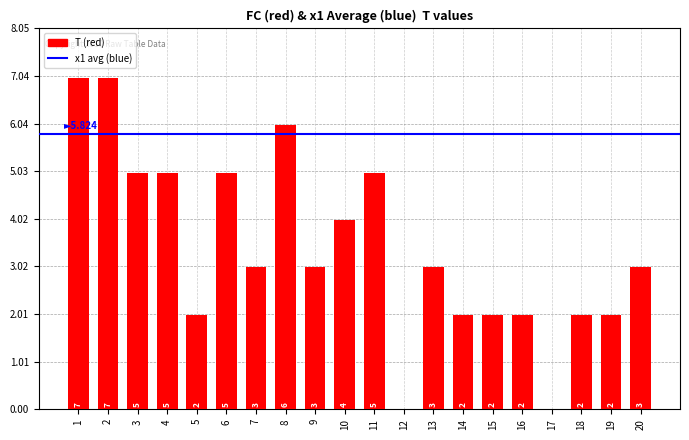

Which has a higher value, 6 or 1?

1